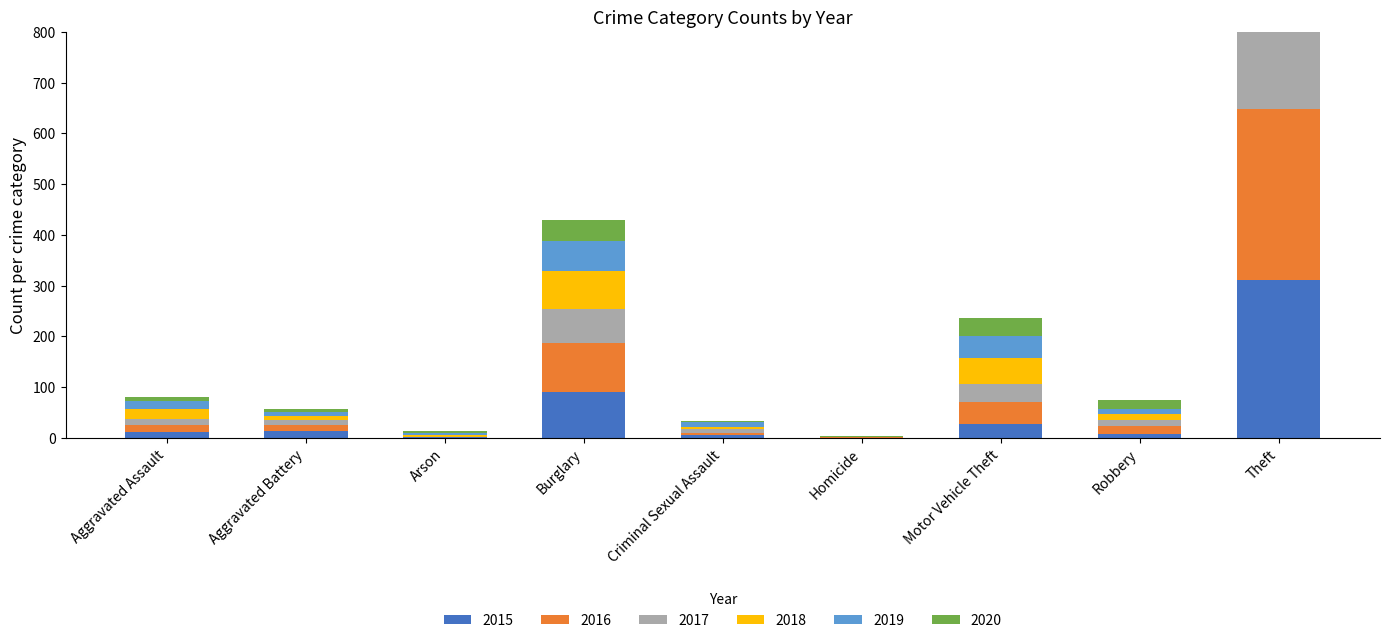

What are all the series names shown in the legend?

2015, 2016, 2017, 2018, 2019, 2020